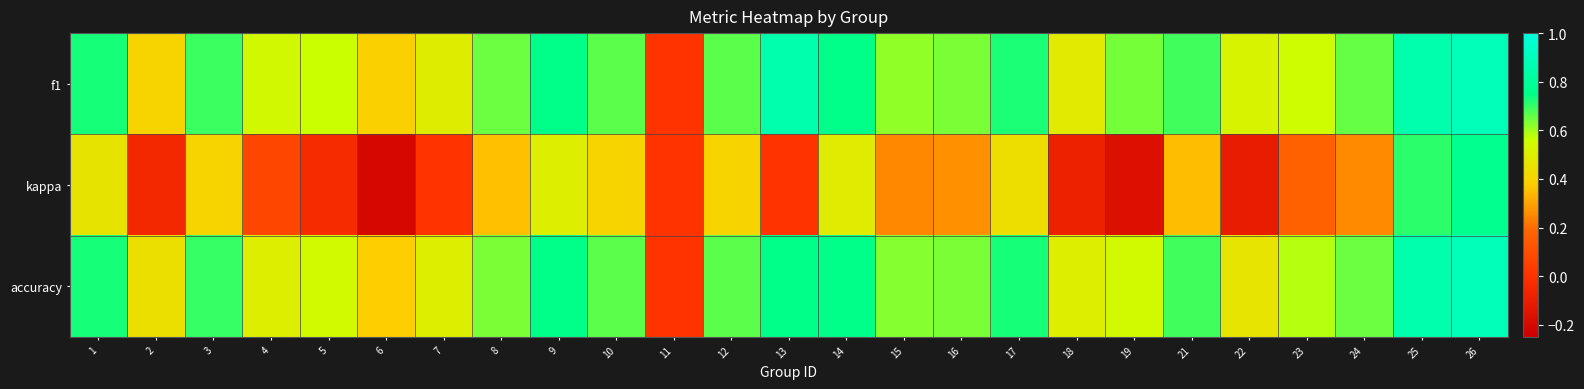

Which series has the largest total across all categories?

f1